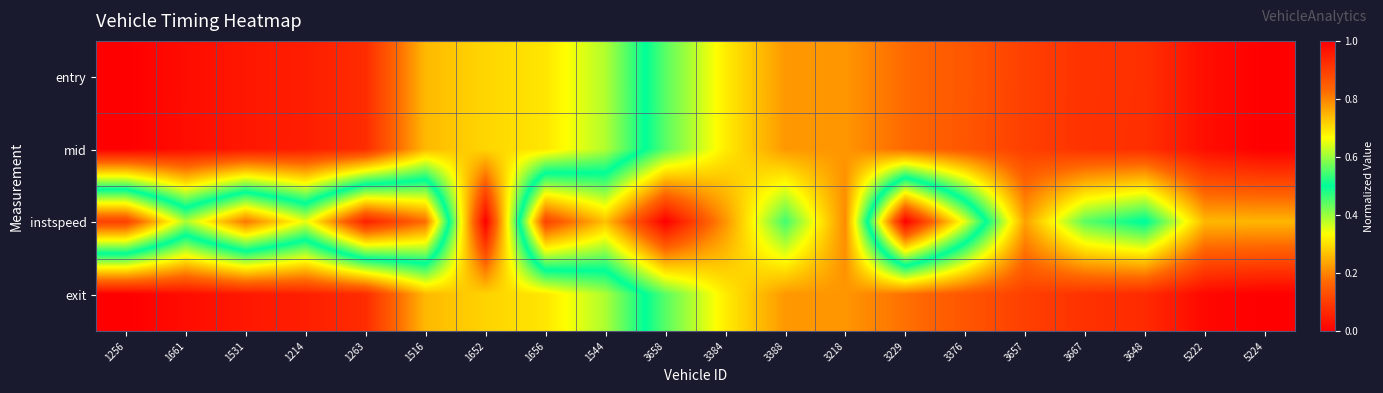

Reading right to left, transcribe all the data shown in this chart.

entry: 5224=1.0	5222=1.0	3648=0.9	3667=0.9	3657=0.9	3376=0.9	3229=0.8	3218=0.8	3388=0.8	3384=0.7	3658=0.6	1544=0.4	1656=0.3	1652=0.3	1516=0.3	1263=0.1	1214=0.0	1531=0.0	1661=0.0	1256=0.0
mid: 5224=1.0	5222=1.0	3648=0.9	3667=0.9	3657=0.9	3376=0.9	3229=0.8	3218=0.8	3388=0.8	3384=0.7	3658=0.6	1544=0.4	1656=0.3	1652=0.3	1516=0.3	1263=0.1	1214=0.0	1531=0.0	1661=0.0	1256=0.0
instspeed: 5224=0.7	5222=0.7	3648=0.5	3667=0.6	3657=0.8	3376=0.4	3229=0.0	3218=0.8	3388=0.5	3384=0.8	3658=1.0	1544=0.7	1656=0.9	1652=0.0	1516=0.8	1263=0.9	1214=0.7	1531=0.8	1661=0.6	1256=0.9
exit: 5224=1.0	5222=1.0	3648=0.9	3667=0.9	3657=0.9	3376=0.9	3229=0.8	3218=0.8	3388=0.8	3384=0.7	3658=0.6	1544=0.4	1656=0.3	1652=0.3	1516=0.3	1263=0.1	1214=0.1	1531=0.0	1661=0.0	1256=0.0